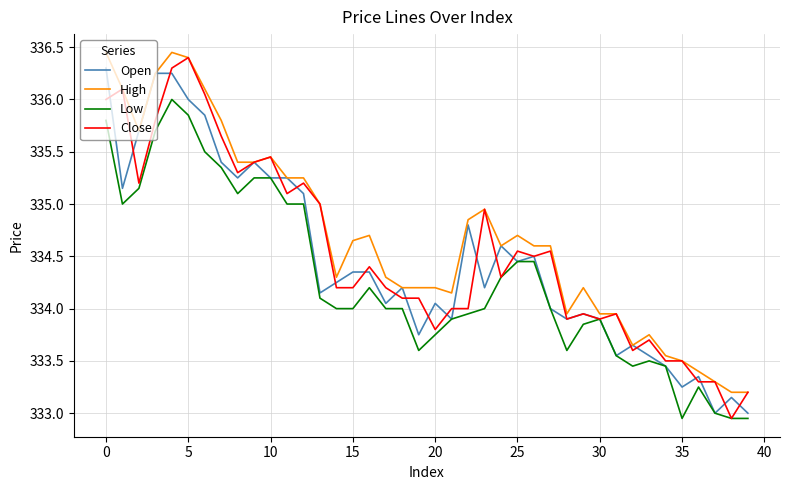

Is it true that Open equals 157.6 at 20?

False